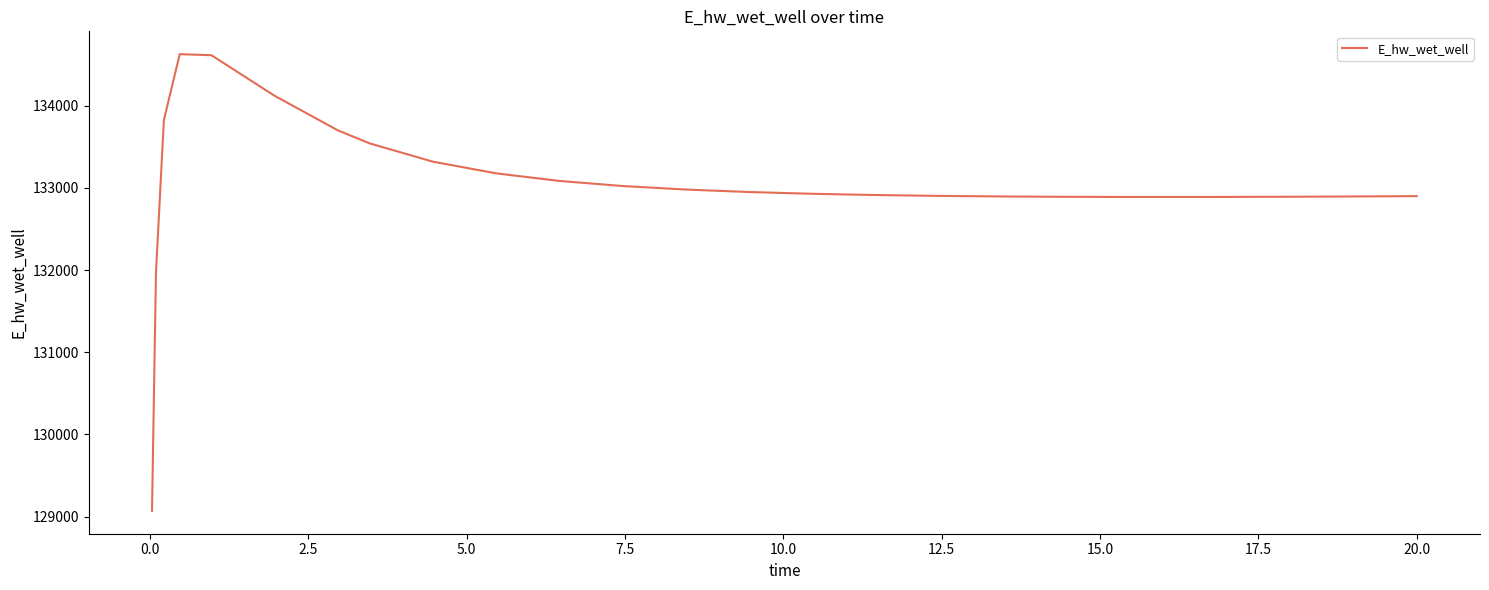

What is the difference between the maximum and minimum values?

5557.1